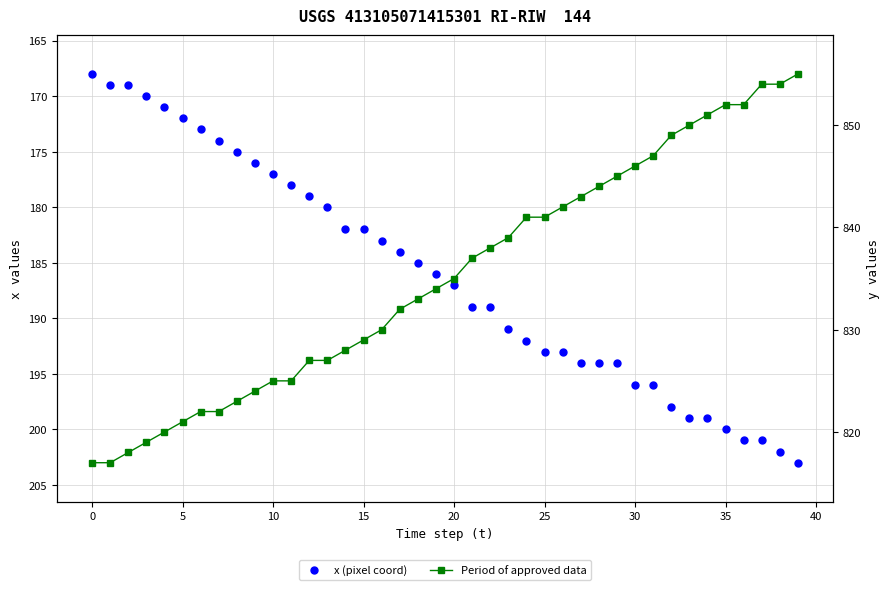

What is the average value of the Period of approved data series?

835